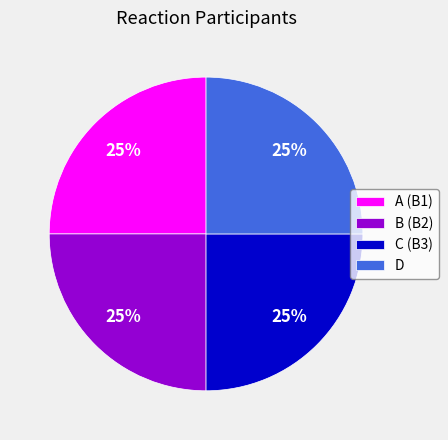

What is the ratio of the value at D to the value at B (B2)?

1.0